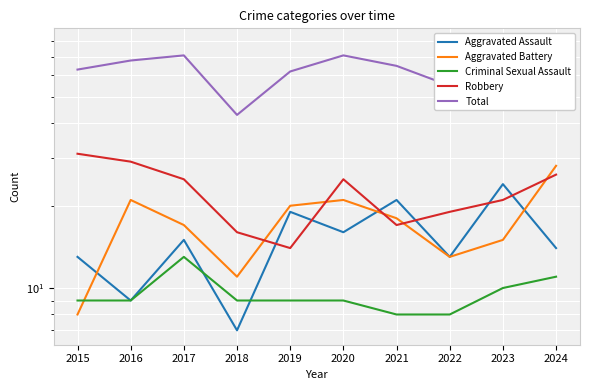

Reading left to right, what are all the values shown in this chart?

Aggravated Assault: 13	9	15	7	19	16	21	13	24	14
Aggravated Battery: 8	21	17	11	20	21	18	13	15	28
Criminal Sexual Assault: 9	9	13	9	9	9	8	8	10	11
Robbery: 31	29	25	16	14	25	17	19	21	26
Total: 63	68	71	43	62	71	65	55	71	79